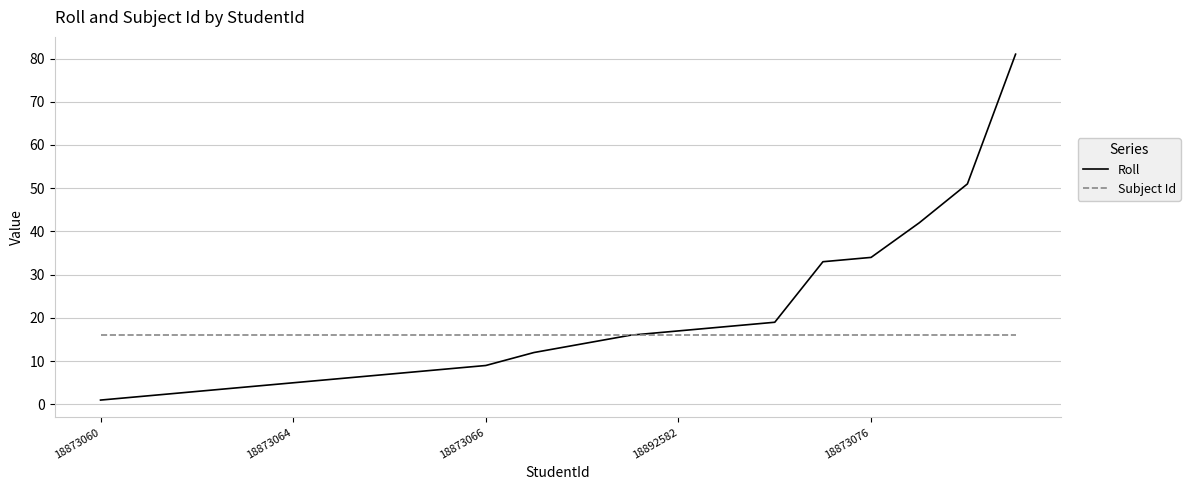

Reading left to right, extract all data points from this chart.

Roll: 1	2	3	4	5	6	7	8	9	12	14	16	17	18	19	33	34	42	51	81
Subject Id: 16	16	16	16	16	16	16	16	16	16	16	16	16	16	16	16	16	16	16	16